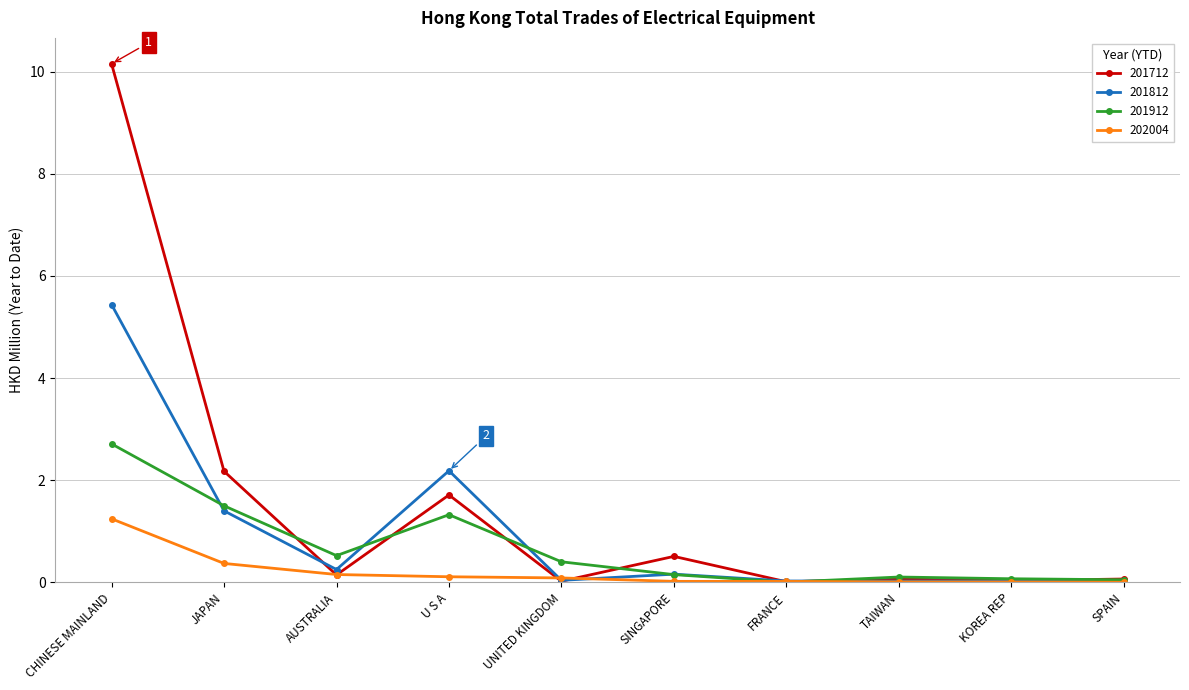

Where is the first local maximum for 201812?

U S A